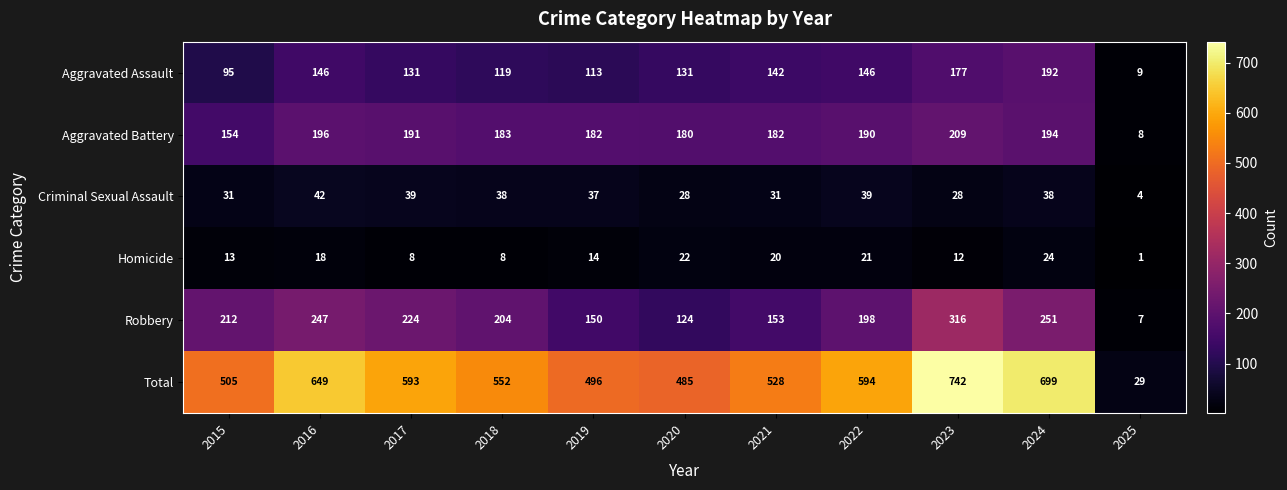

Which label corresponds to the largest value in the chart?

2023